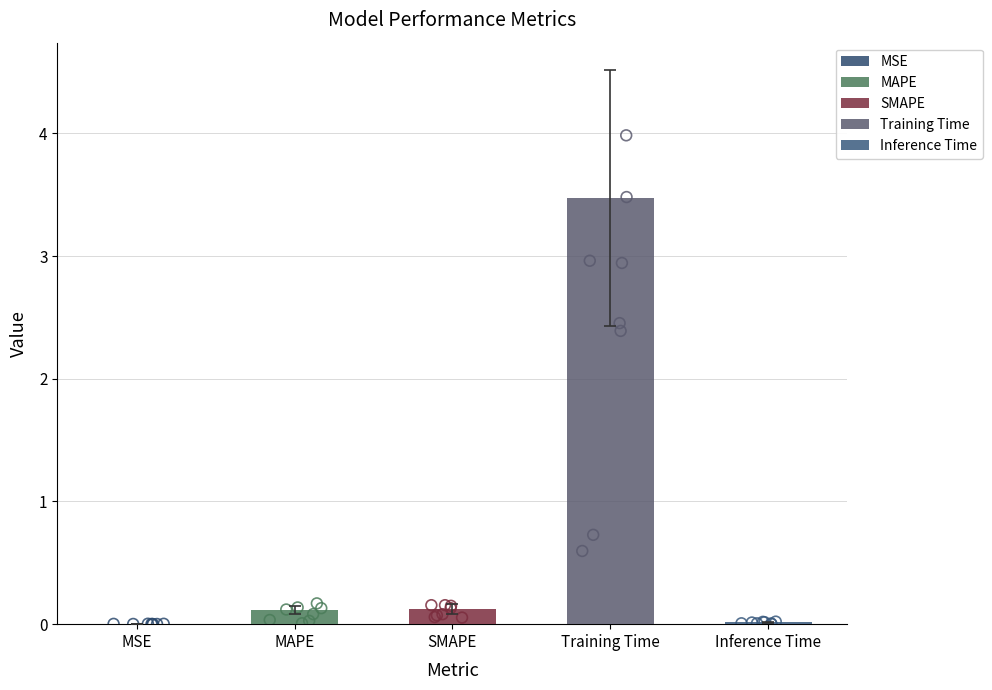

Which has a higher value, Training Time or MSE?

Training Time